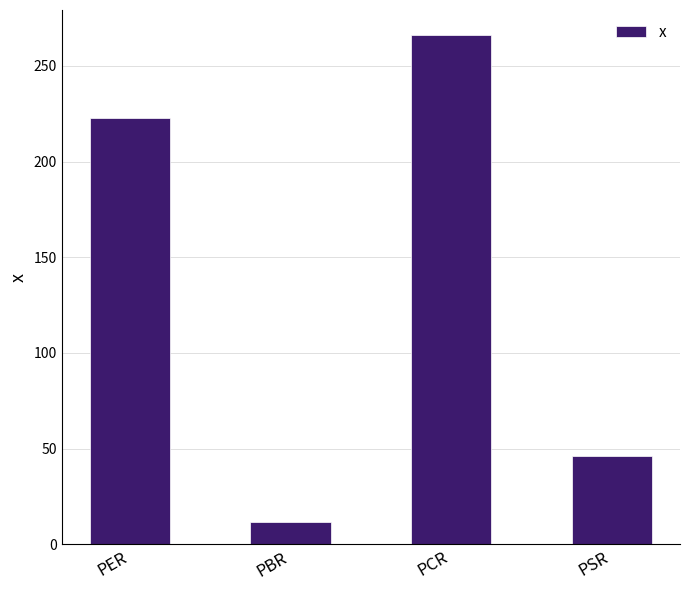

The chart shows a value of 222.9 at PER. True or false?

True